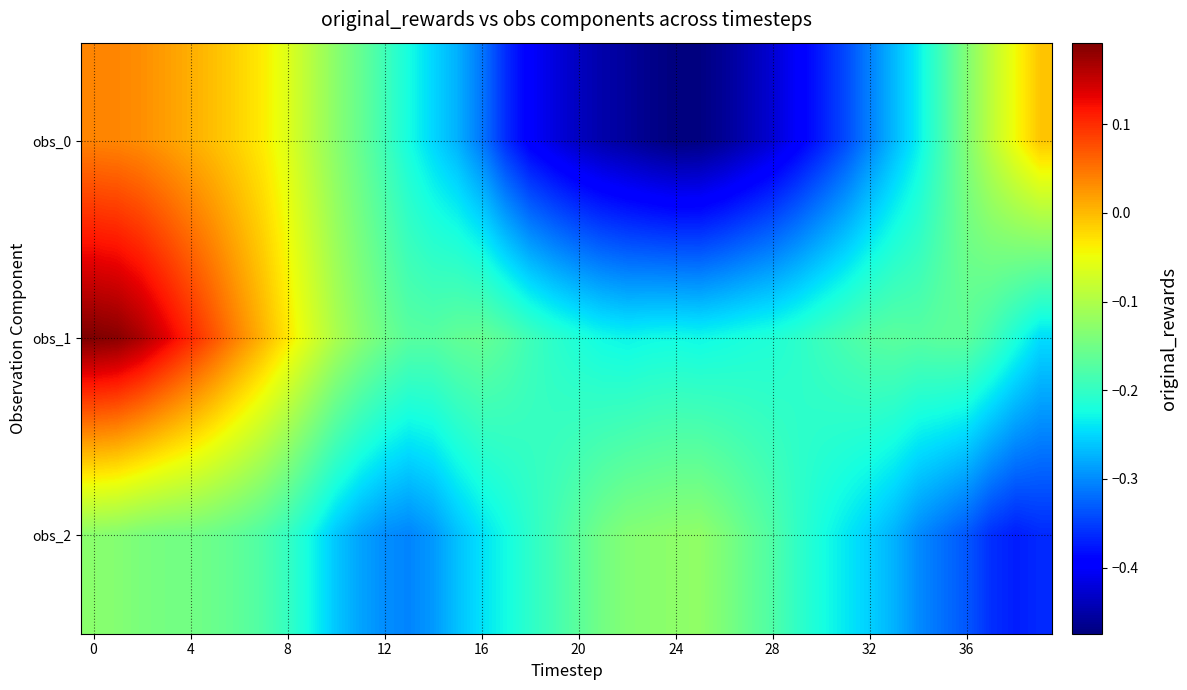

Reading left to right, what are all the values shown in this chart?

obs_0: 0.0	0.0	0.0	0.0	0.0	-0.0	-0.0	-0.0	-0.1	-0.1	-0.1	-0.2	-0.2	-0.2	-0.2	-0.3	-0.3	-0.4	-0.4	-0.4	-0.4	-0.4	-0.5	-0.5	-0.5	-0.5	-0.5	-0.4	-0.4	-0.4	-0.4	-0.3	-0.3	-0.3	-0.2	-0.2	-0.1	-0.1	-0.0	-0.0
obs_1: 0.2	0.2	0.2	0.1	0.1	0.1	0.0	0.0	-0.0	-0.1	-0.1	-0.1	-0.2	-0.2	-0.2	-0.2	-0.2	-0.2	-0.2	-0.2	-0.2	-0.2	-0.2	-0.2	-0.2	-0.2	-0.2	-0.2	-0.2	-0.2	-0.2	-0.2	-0.2	-0.2	-0.2	-0.2	-0.2	-0.2	-0.2	-0.2
obs_2: -0.1	-0.1	-0.1	-0.1	-0.1	-0.2	-0.2	-0.2	-0.2	-0.2	-0.3	-0.3	-0.3	-0.3	-0.3	-0.3	-0.2	-0.2	-0.2	-0.2	-0.2	-0.1	-0.1	-0.1	-0.1	-0.1	-0.1	-0.2	-0.2	-0.2	-0.2	-0.2	-0.3	-0.3	-0.3	-0.3	-0.3	-0.4	-0.4	-0.4